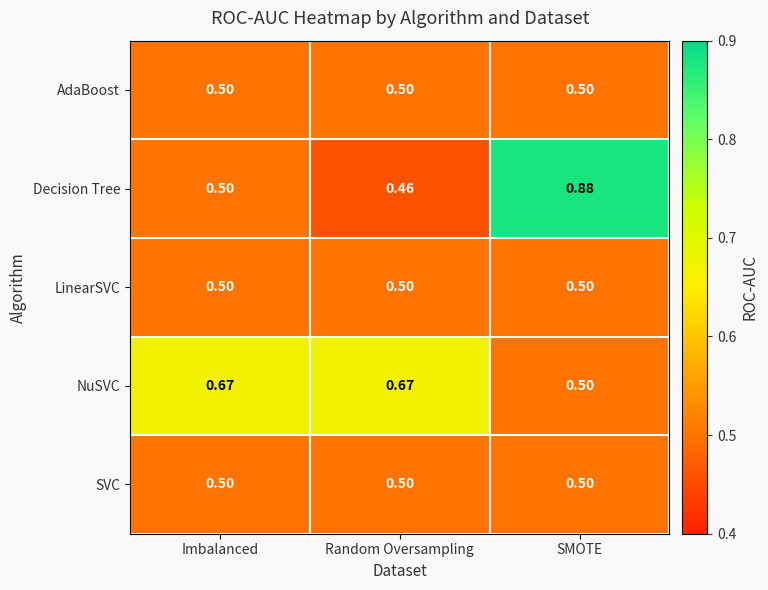

Which series has the largest range (max minus min)?

Decision Tree